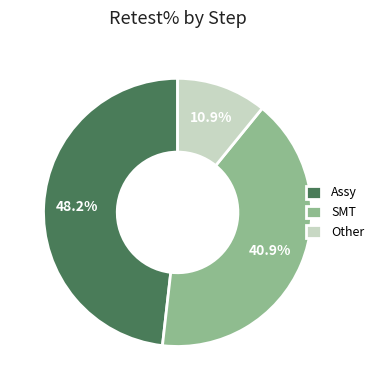

Is there a majority slice in this chart?

No